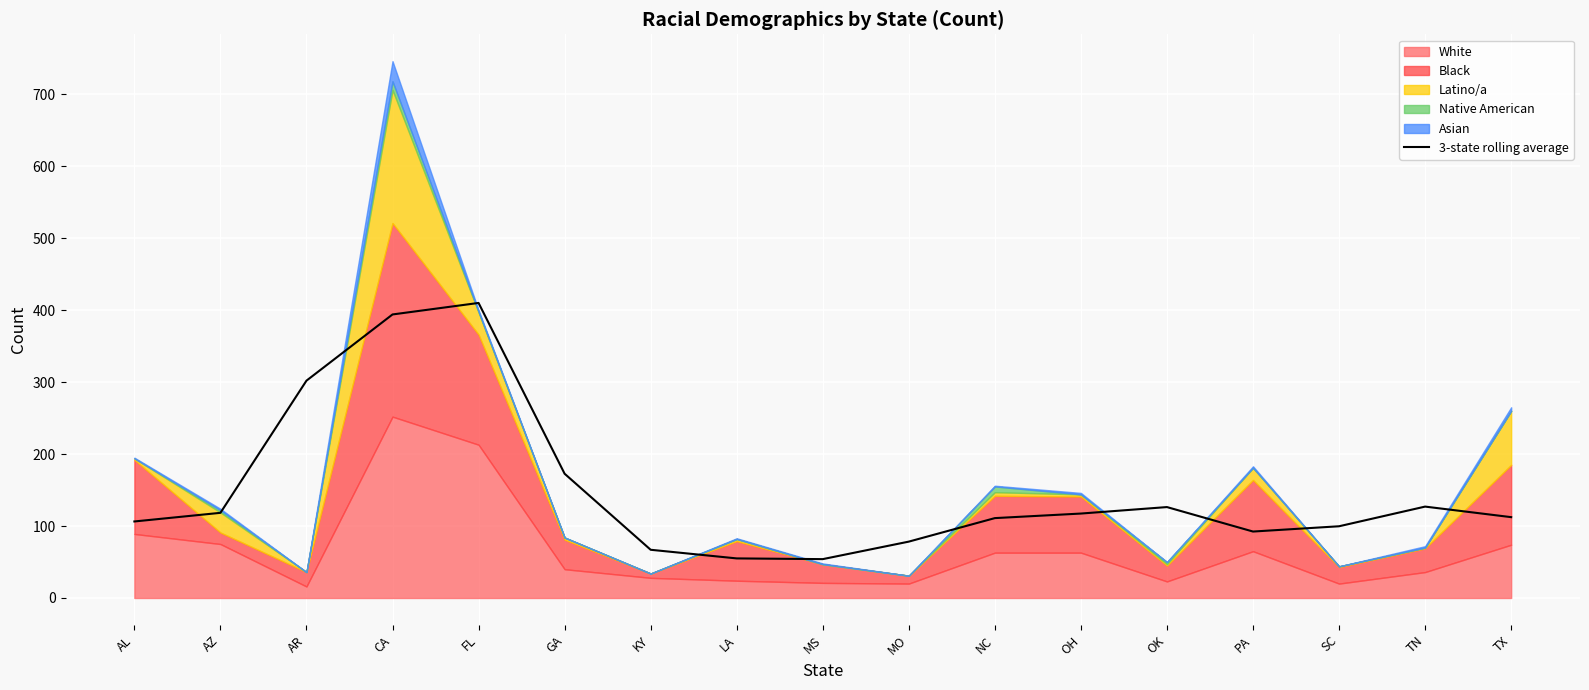

The 3-state rolling average series shows 53.5 at OH. True or false?

False